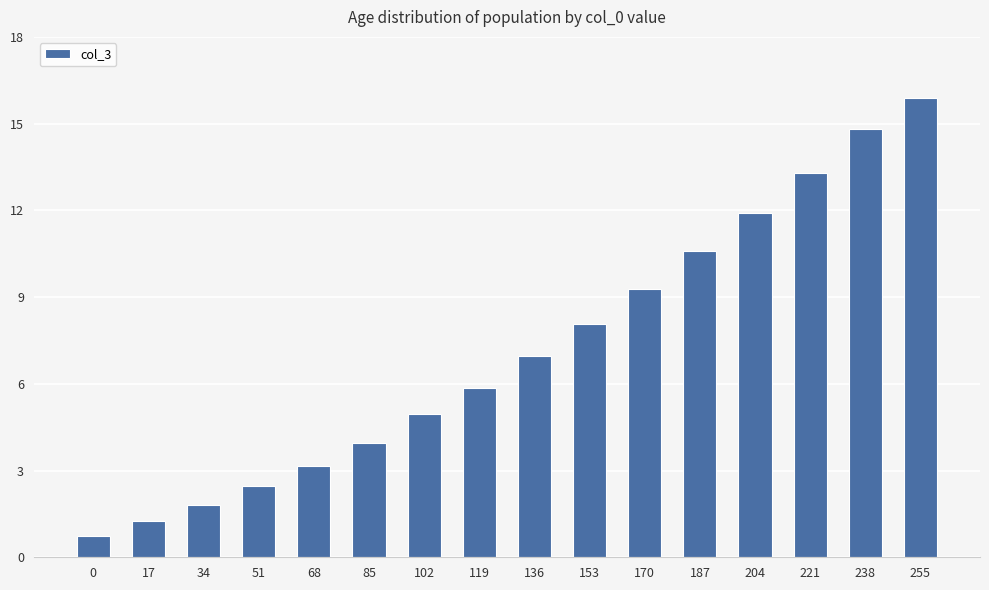

What is the difference between the values at 85 and 221?

9.3